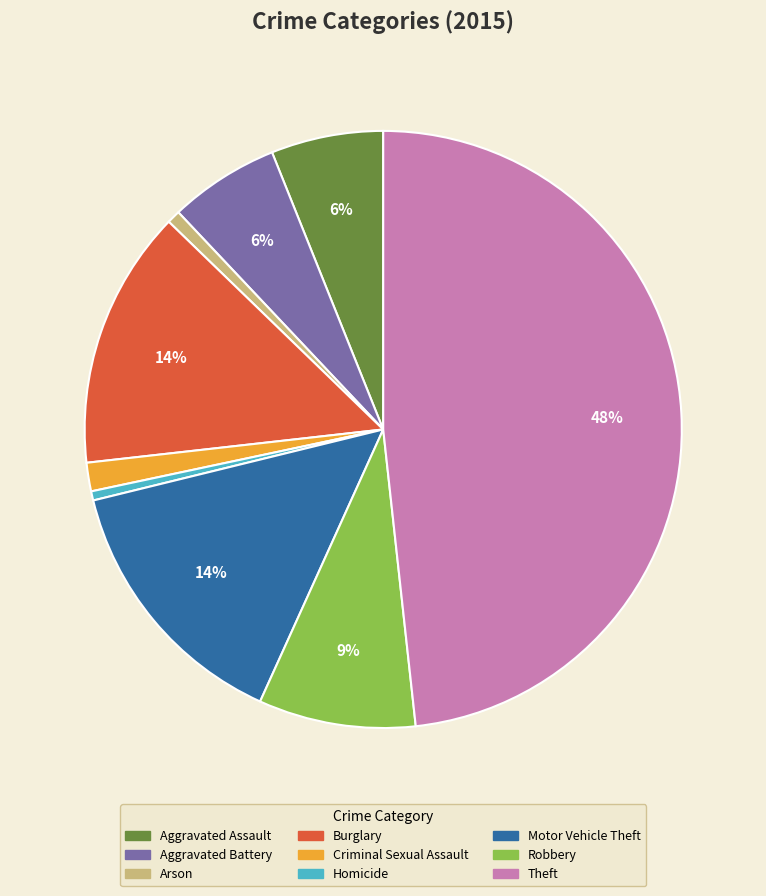

Which category has the biggest portion of the pie?

Theft